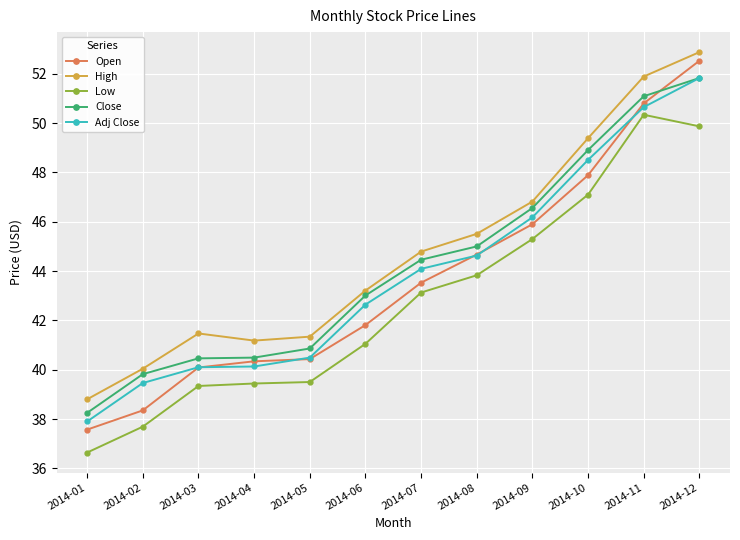

True or false: Adj Close and High intersect in this chart.

False